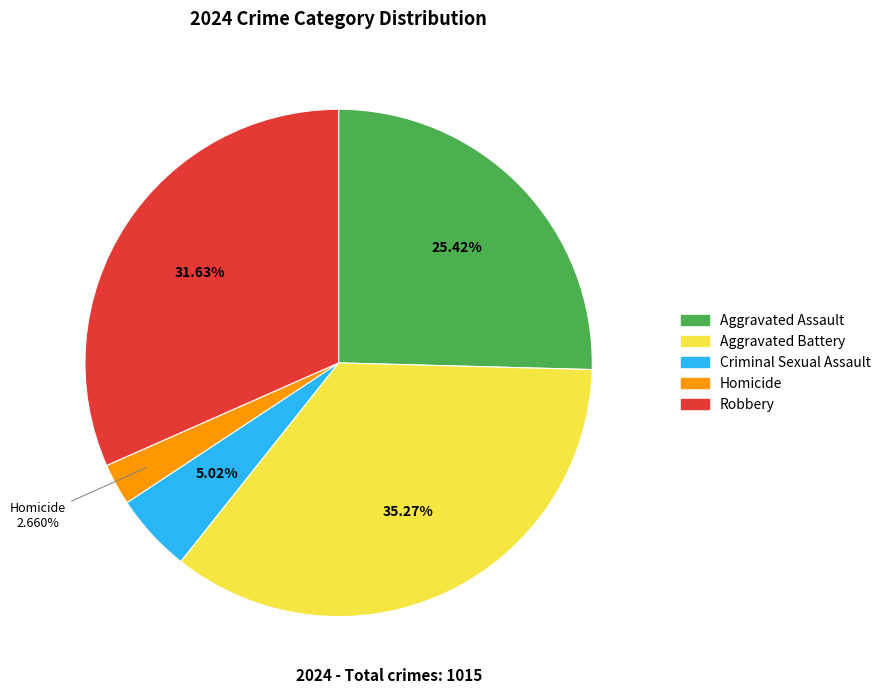

To the nearest percent, what percentage of the pie is Aggravated Assault?

25%